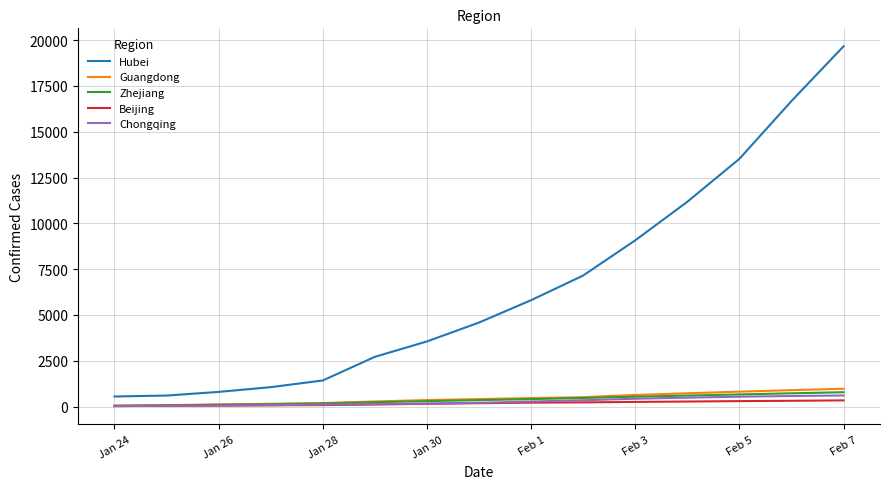

What is the minimum value for Hubei?

549